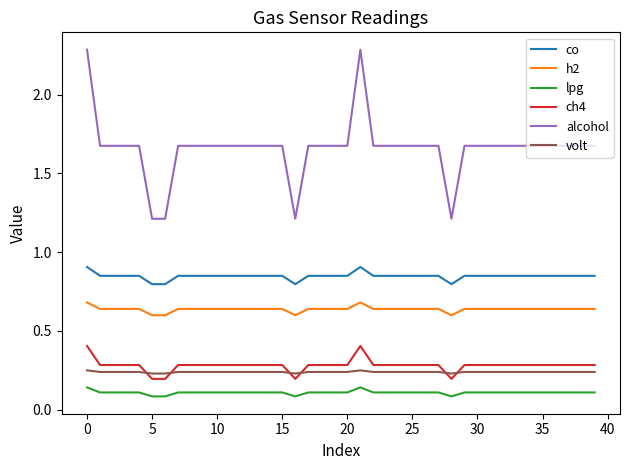

List the series in order of their peak value, highest first.

alcohol, co, h2, ch4, volt, lpg